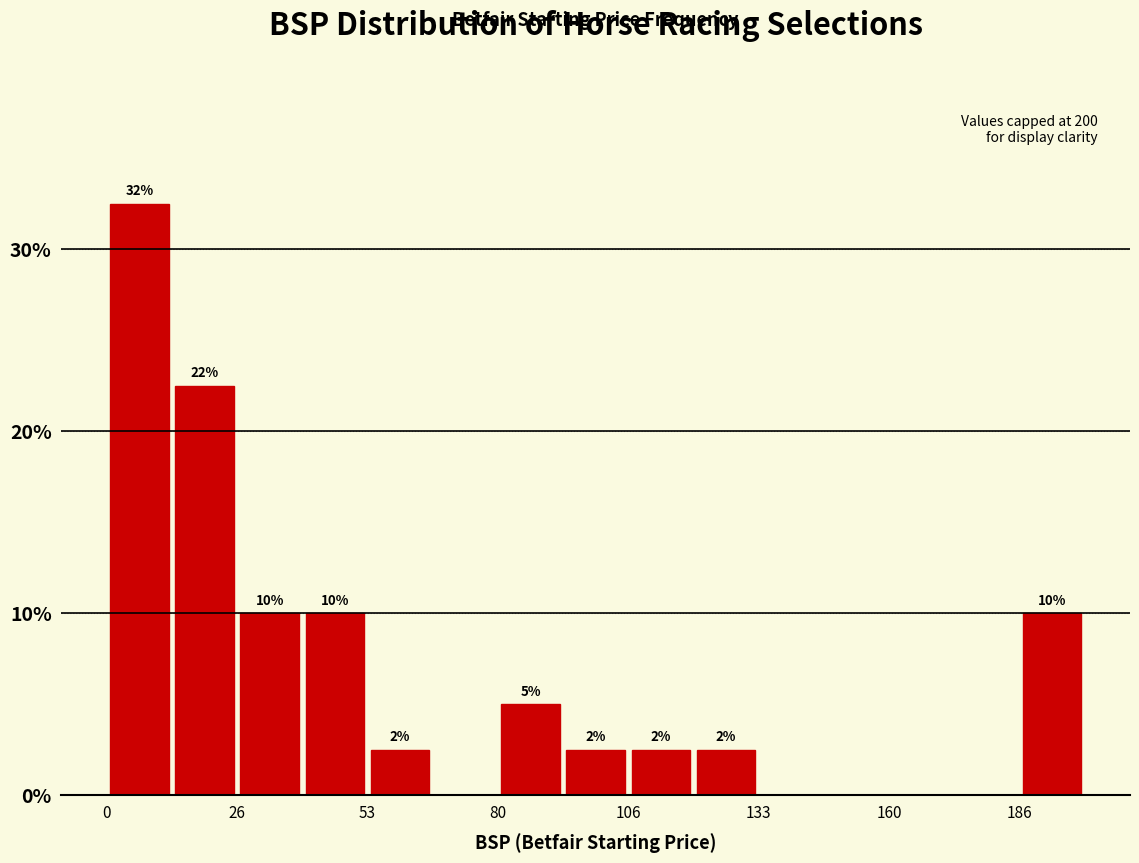

Read against the x-axis, roughly where is the centre of the tallest bar?

5